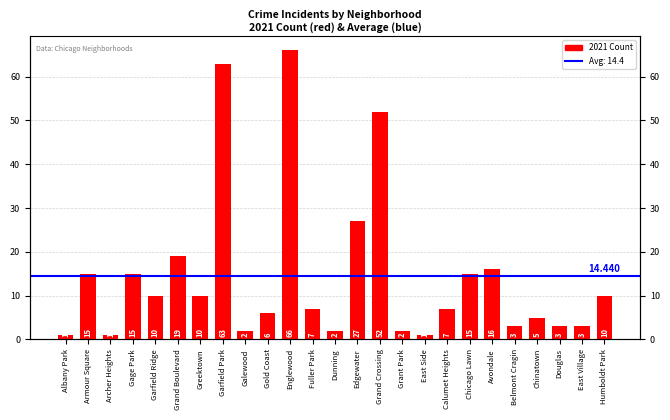

How many data points are above 7?

12